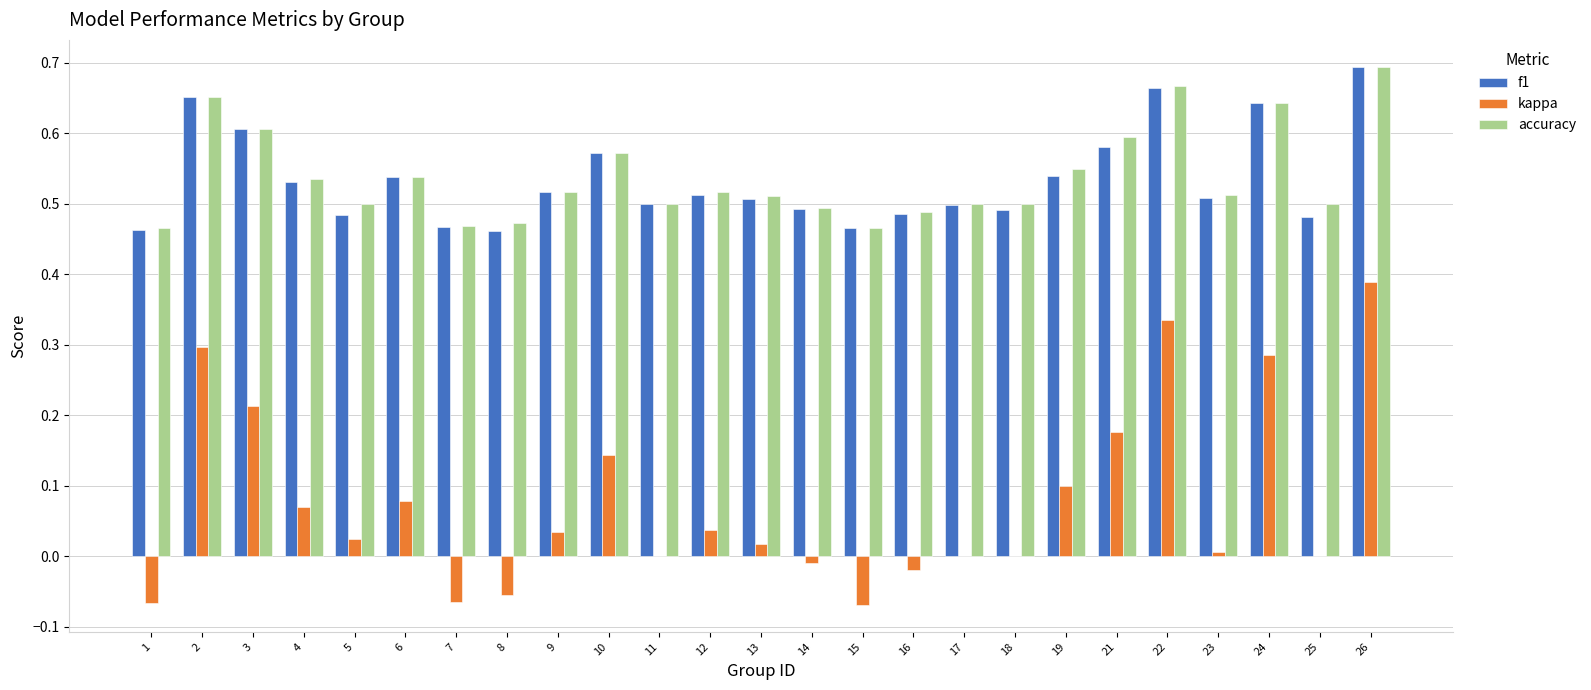

What is the total value across all series at 1?

0.9